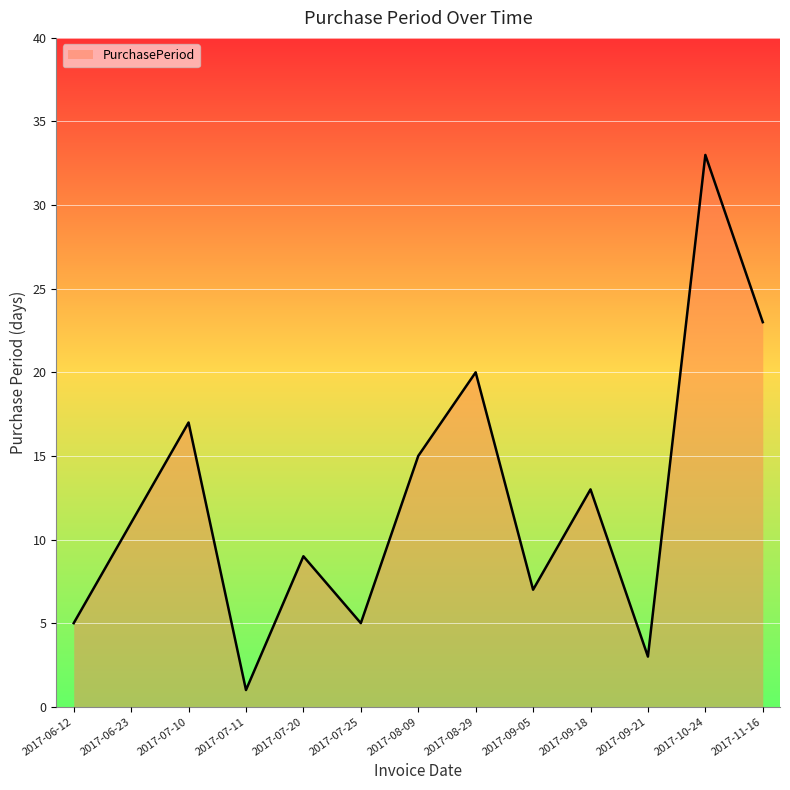

Approximately how many times larger is the value at 2017-06-12 compared to 2017-07-25?

1.0